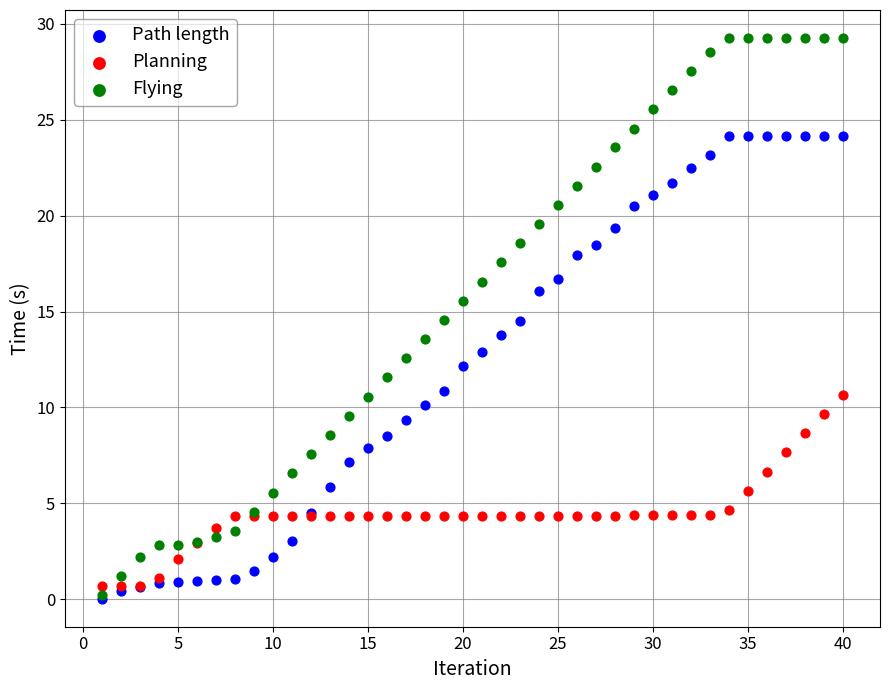

Which series reaches the maximum Y coordinate?

Flying